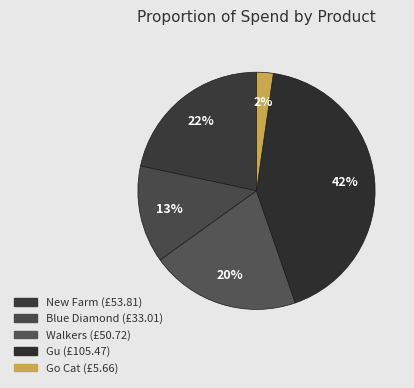

What is the change in value from Blue Diamond to Go Cat?

-27.3